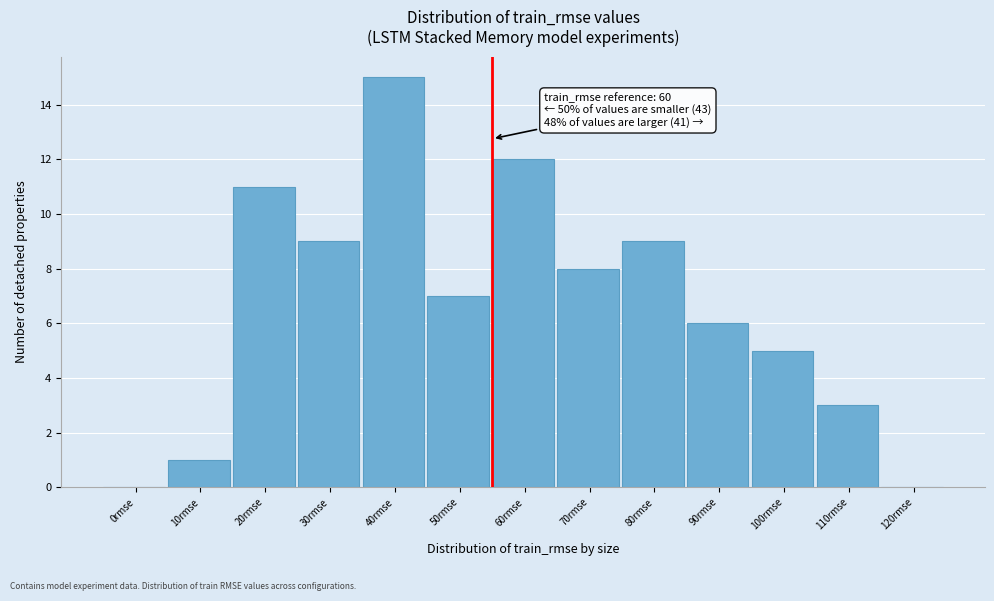

Reading right to left, transcribe all the data shown in this chart.

120rmse=0	110rmse=3	100rmse=5	90rmse=6	80rmse=9	70rmse=8	60rmse=12	50rmse=7	40rmse=15	30rmse=9	20rmse=11	10rmse=1	0rmse=0